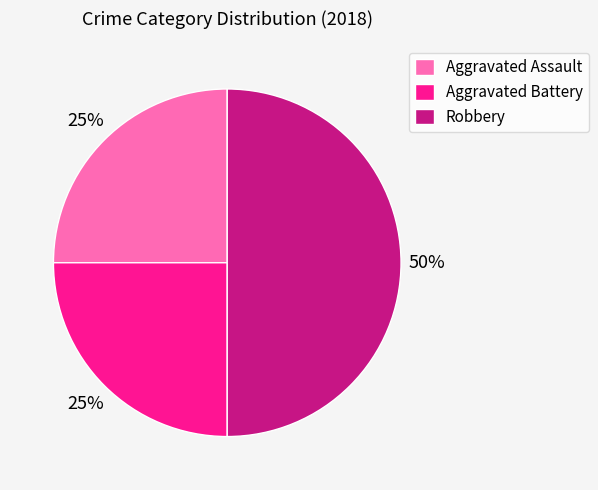

How many slices are in this pie chart?

3